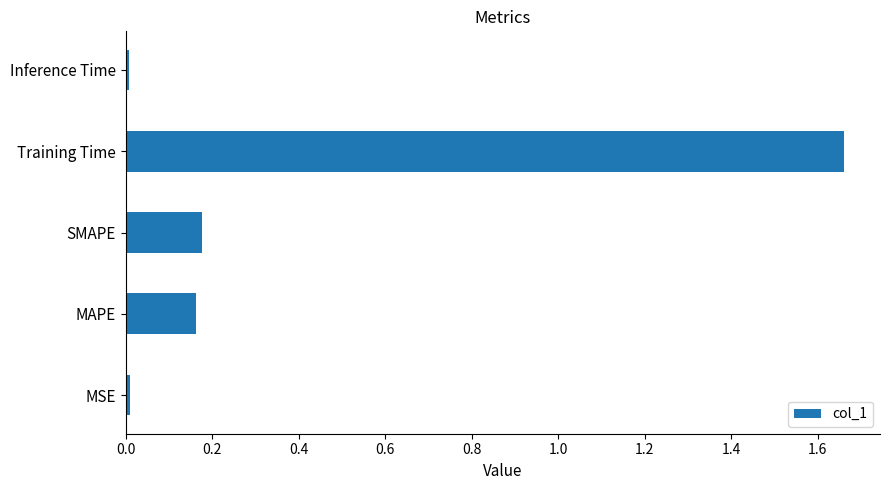

Does the chart contain stacked bars?

No